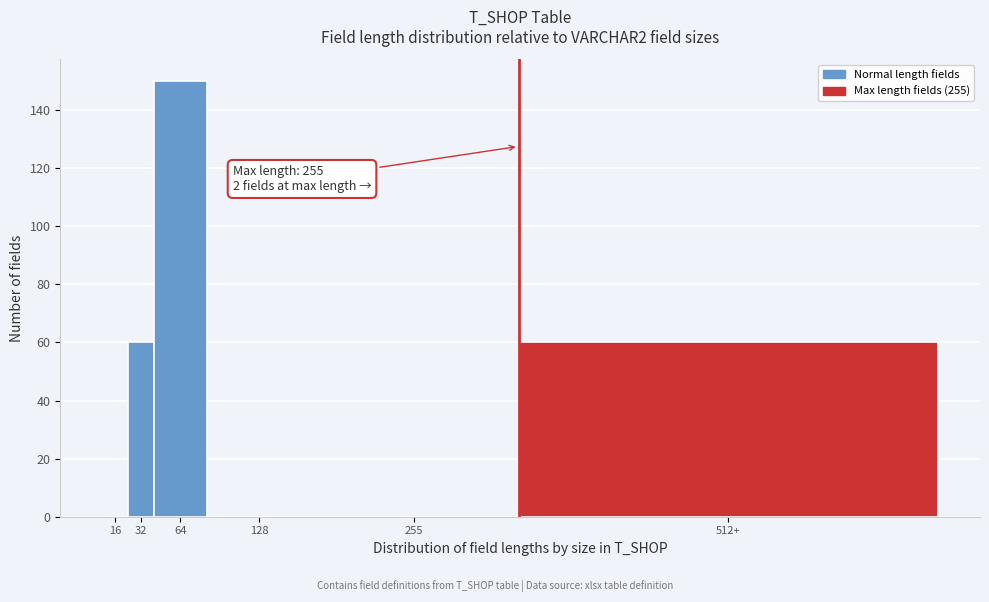

Reading left to right, what are all the values shown in this chart?

16=0	32=60	64=150	128=0	255=0	512+=60